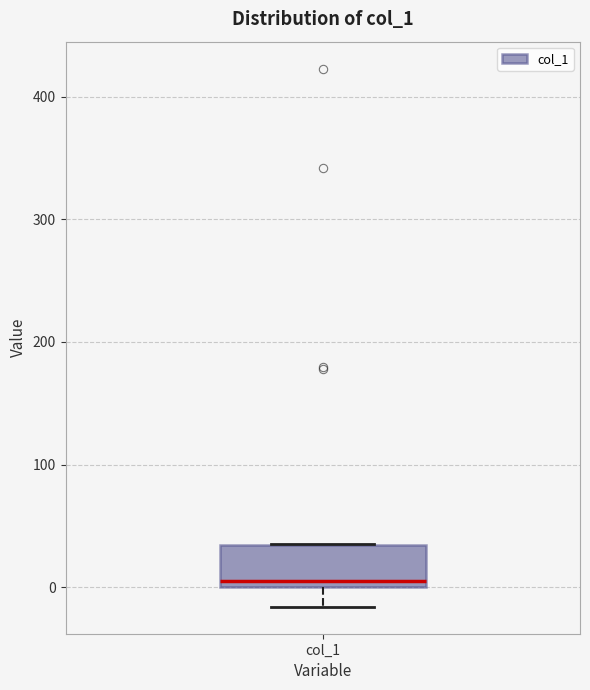

Read this box plot against the y-axis: the position of the median line, the range covered by the box, and the ends of both whiskers. The values are not printed on the chart, so give them approximately, as read against the axis.

median 10, box 0 to 30, whiskers -20 to 30